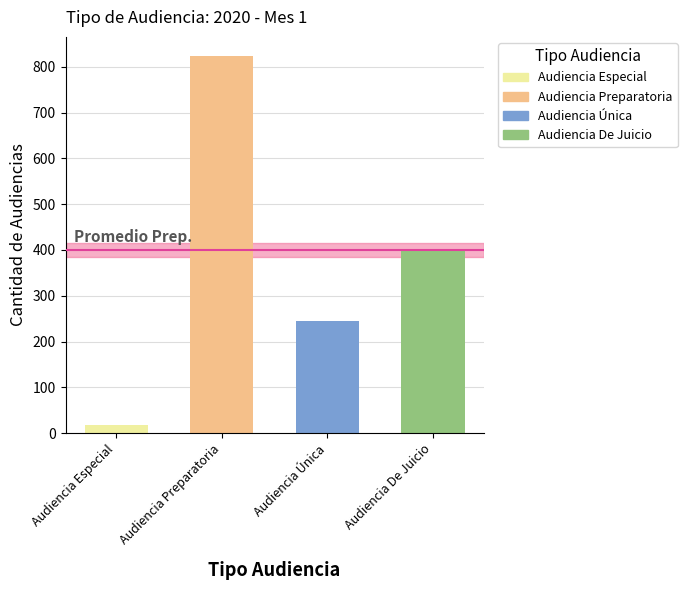

Reading right to left, what are all the values shown in this chart?

399	246	824	18